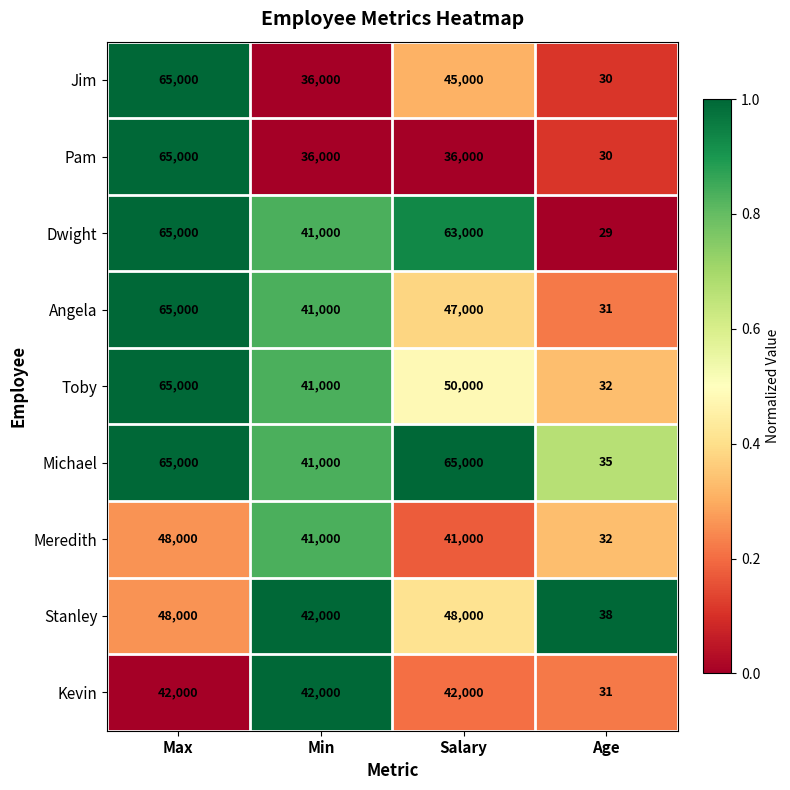

Where does the Dwight series first go above 63000?

Max